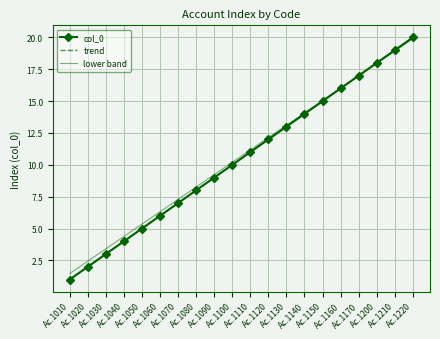

Between Ac.1030 and Ac.1150, which series saw the biggest shift?

trend